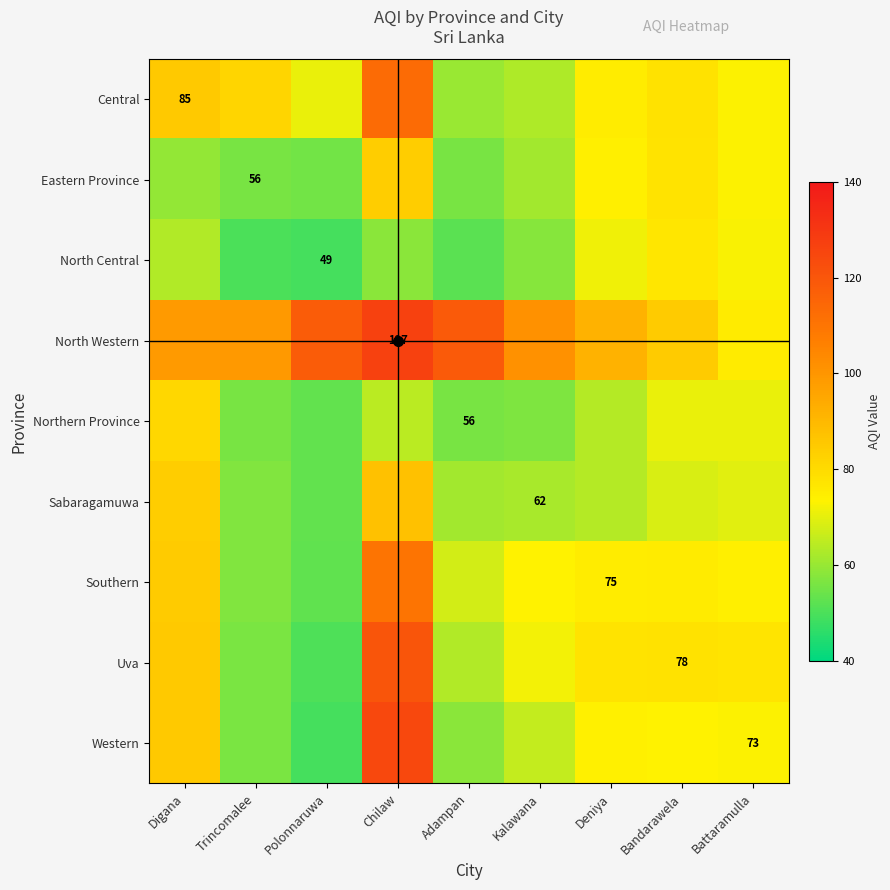

The value of Western at Deniya is 73.8. True or false?

True